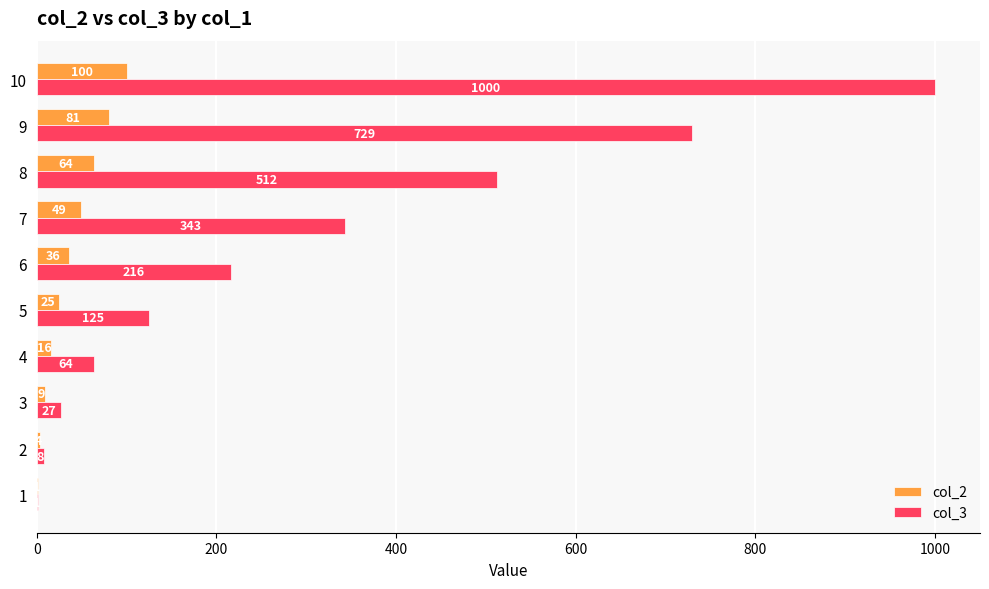

How many distinct data groups are displayed?

2